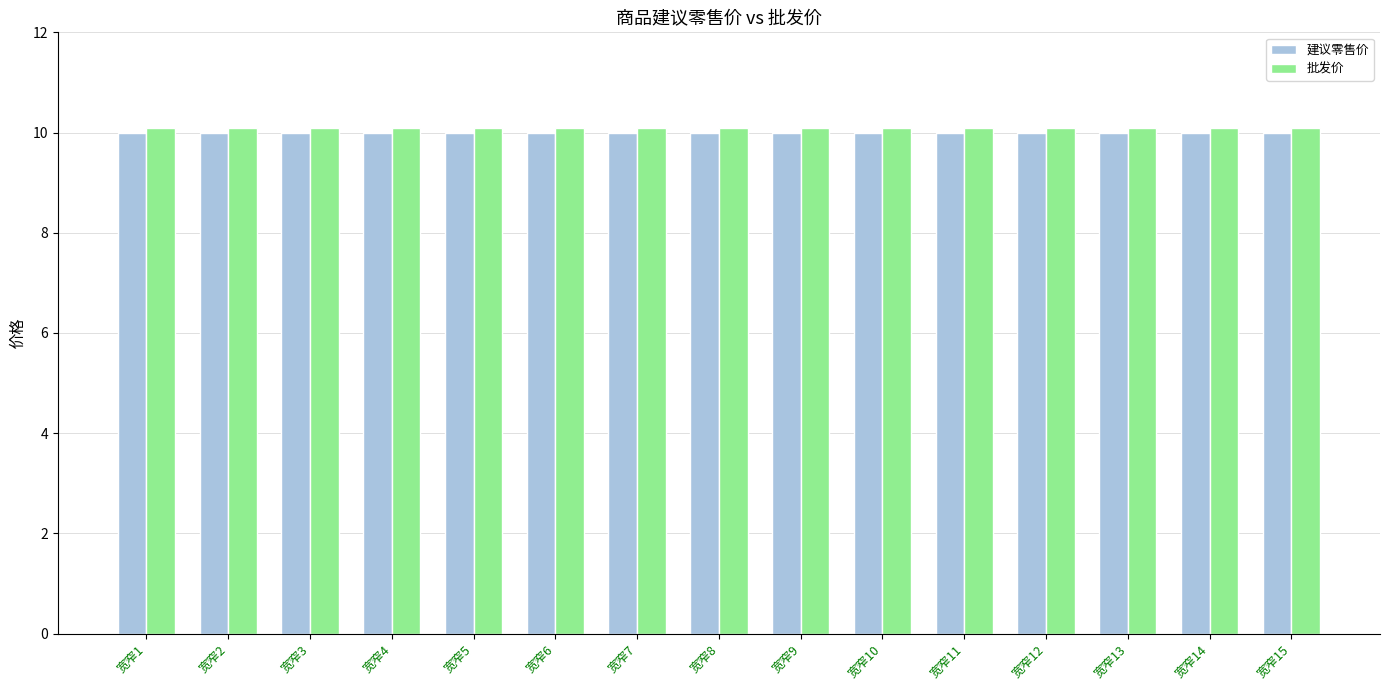

At how many categories does at least one series exceed 10?

15